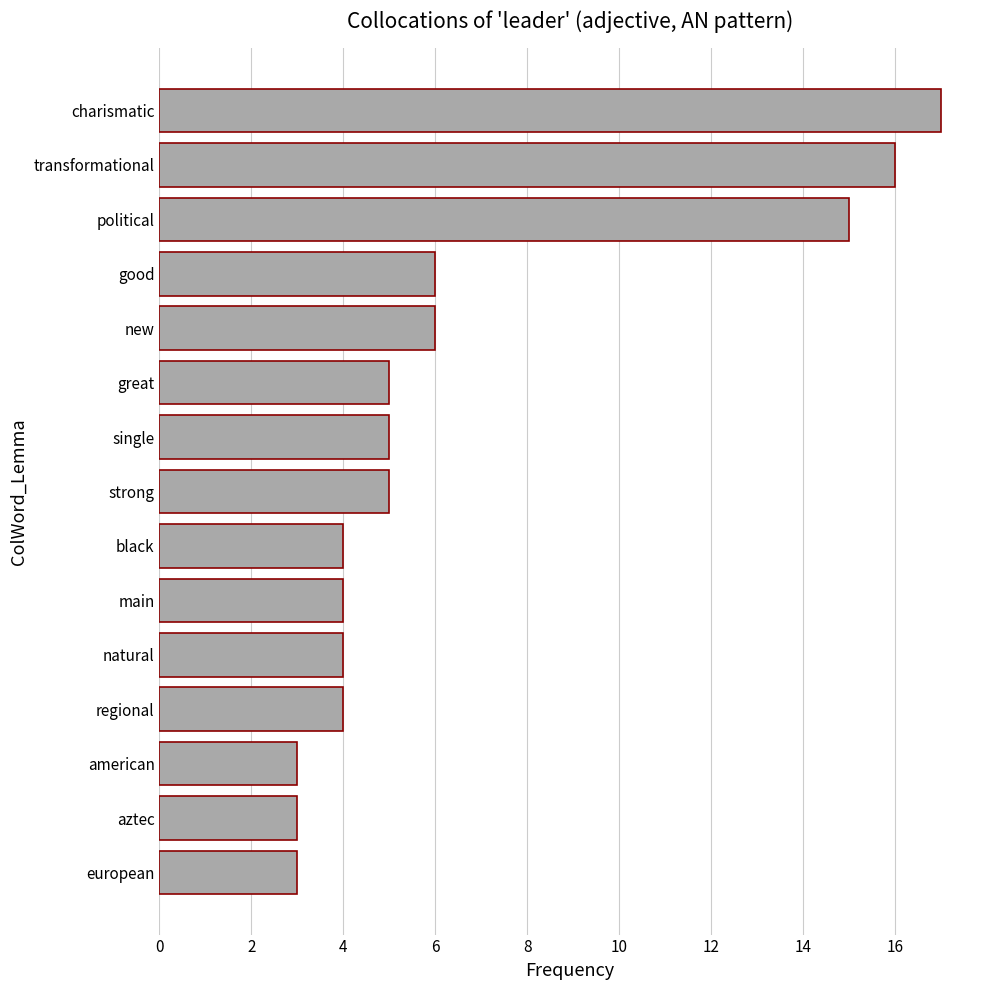

How many bars are there in total?

15